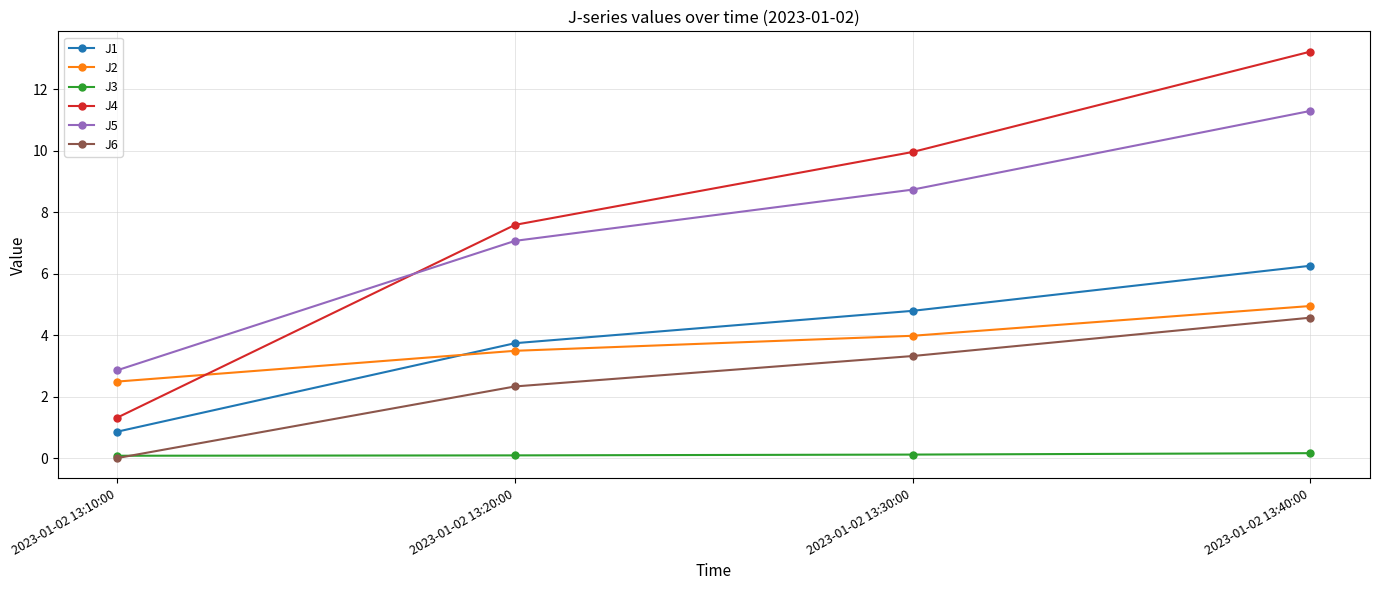

At which label does J4 first exceed 9?

2023-01-02 13:30:00